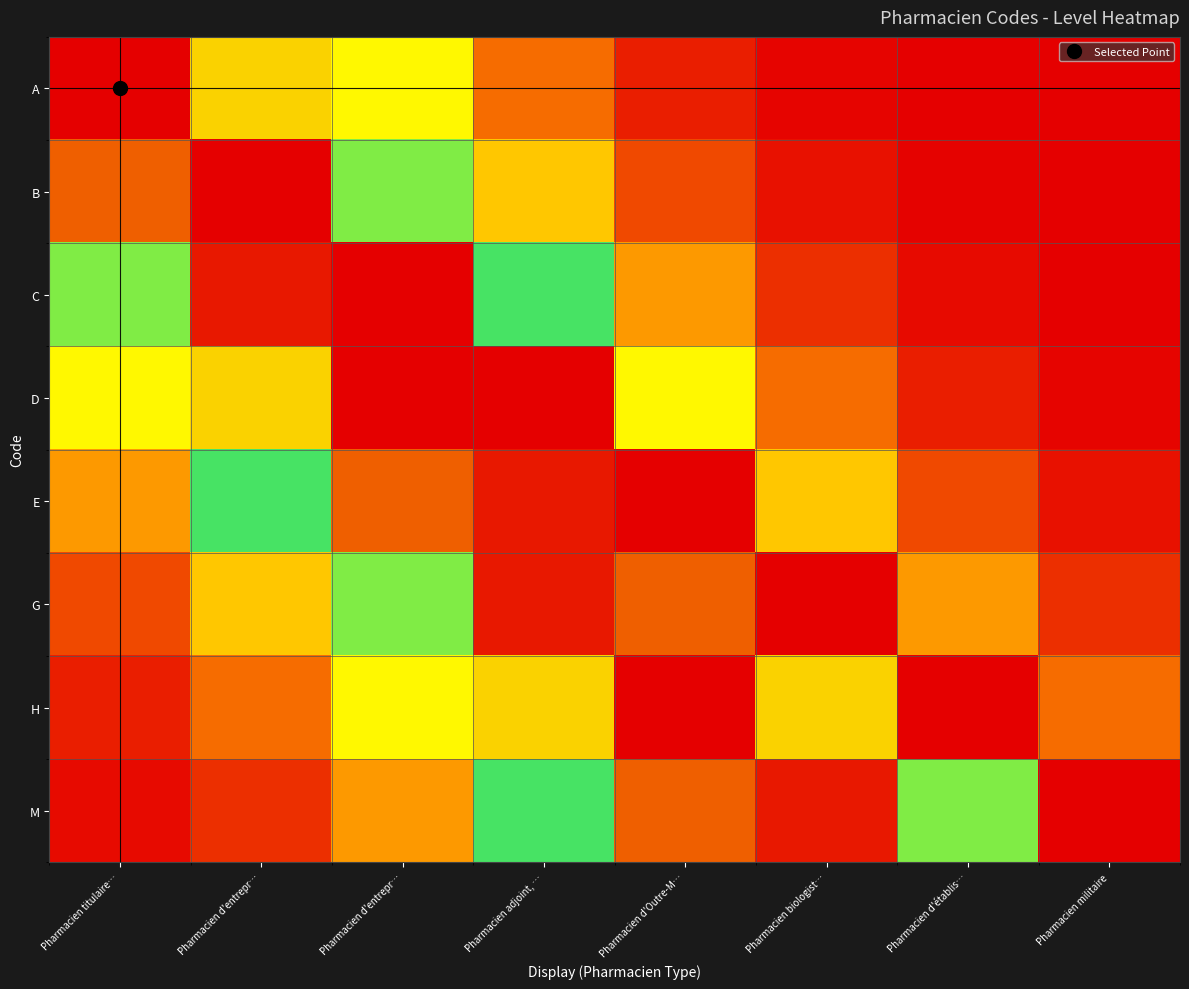

How many categories are shown in the chart?

8